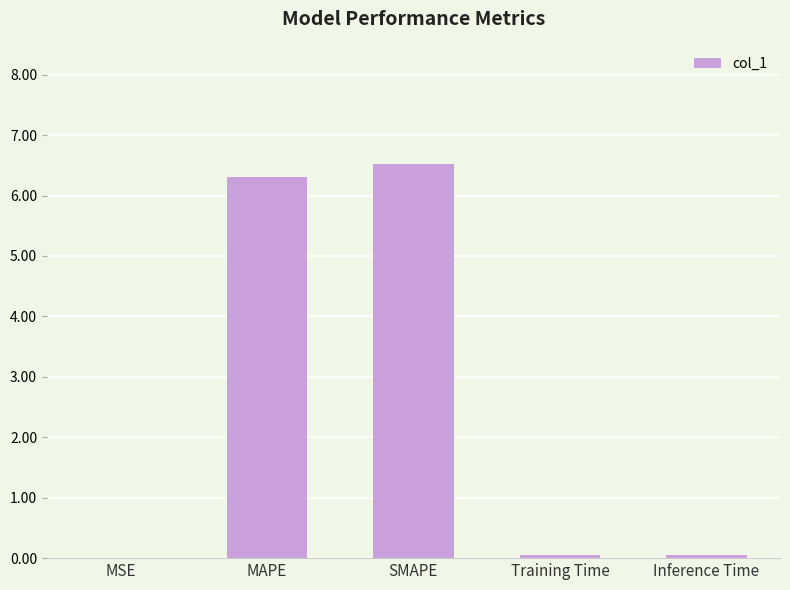

The chart shows a value of 10.0 at SMAPE. True or false?

False